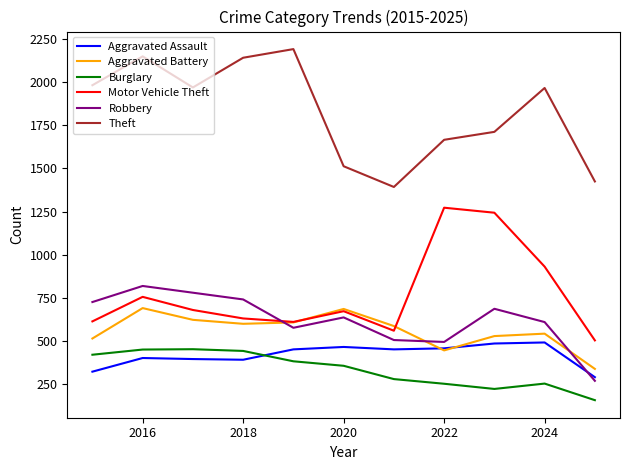

What is the maximum value shown in the chart?

2190